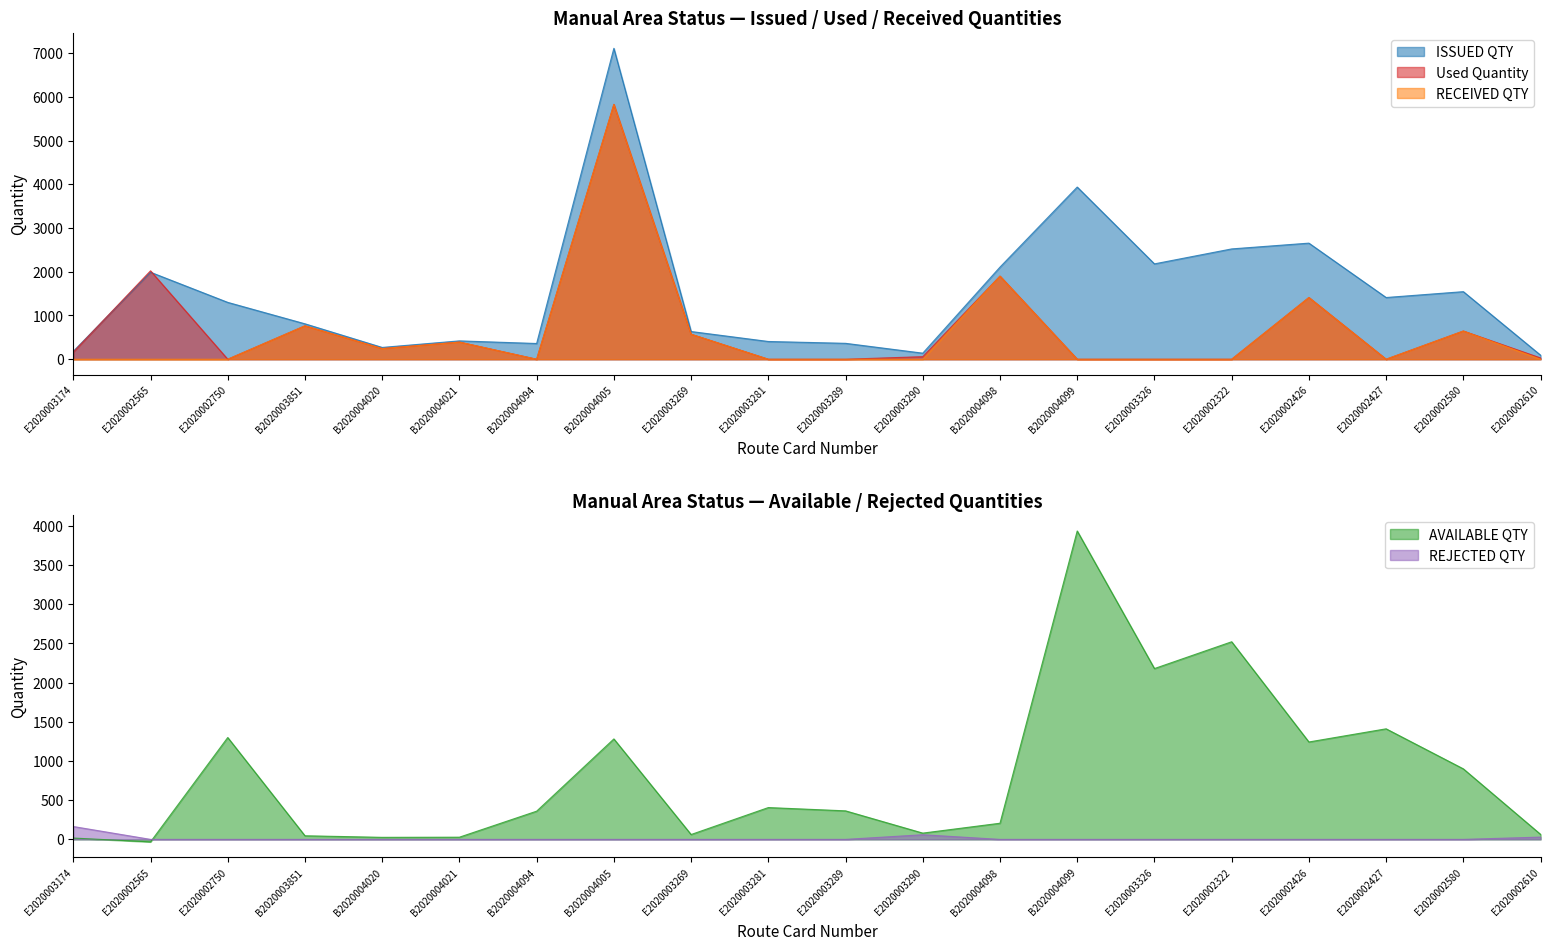

The value of REJECTED QTY at B2020004020 is 0. True or false?

True